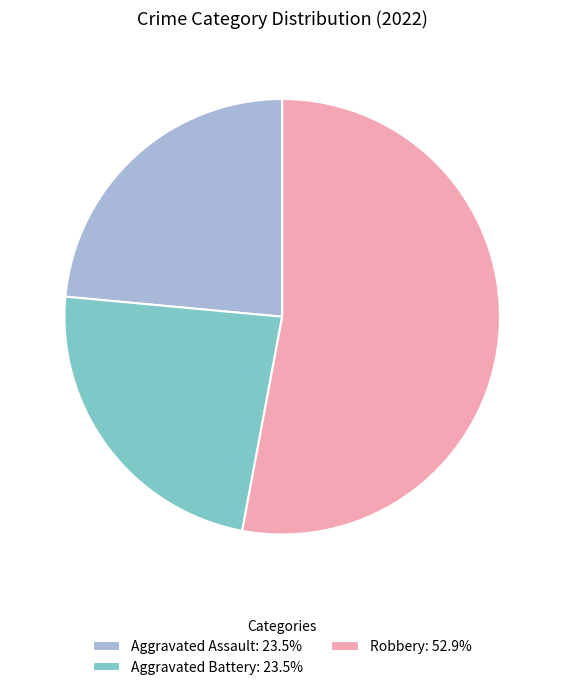

Is the sum of Robbery: 52.9% and Aggravated Assault: 23.5% greater than half?

Yes